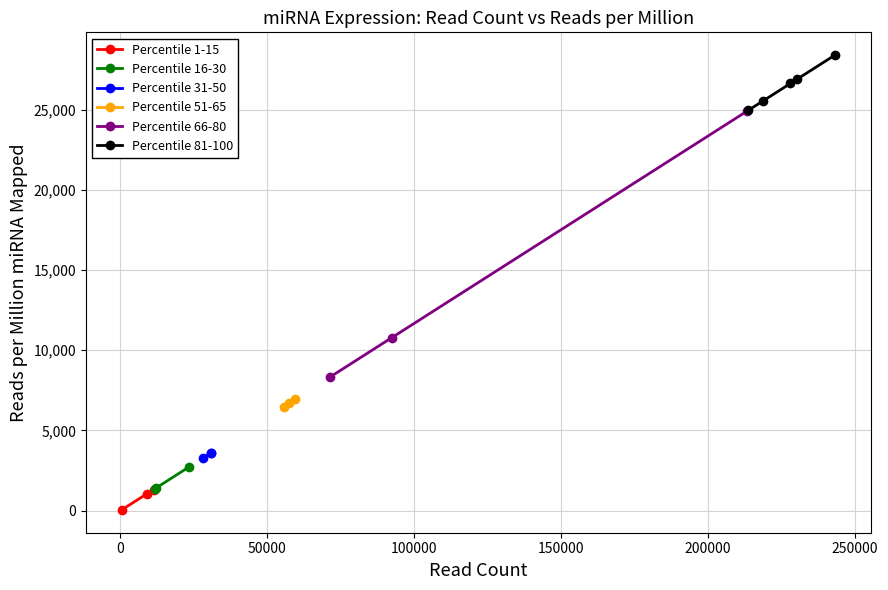

True or false: the data shows 28395.9 at hsa-let-7f-2.

True